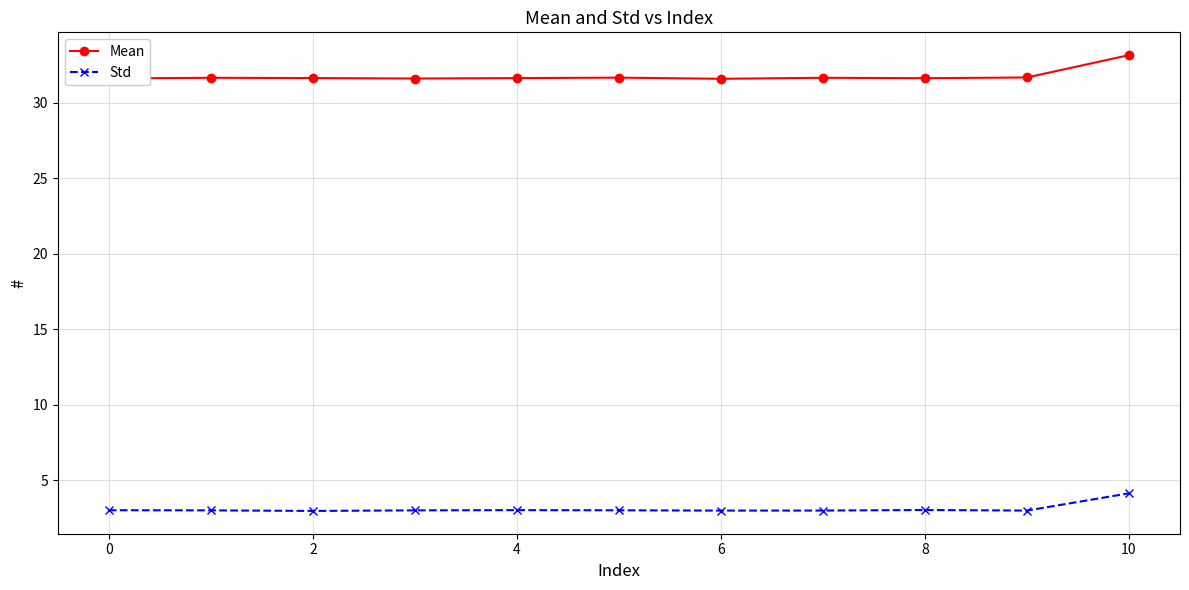

Rank the series by their average value, from lowest to highest.

Std, Mean